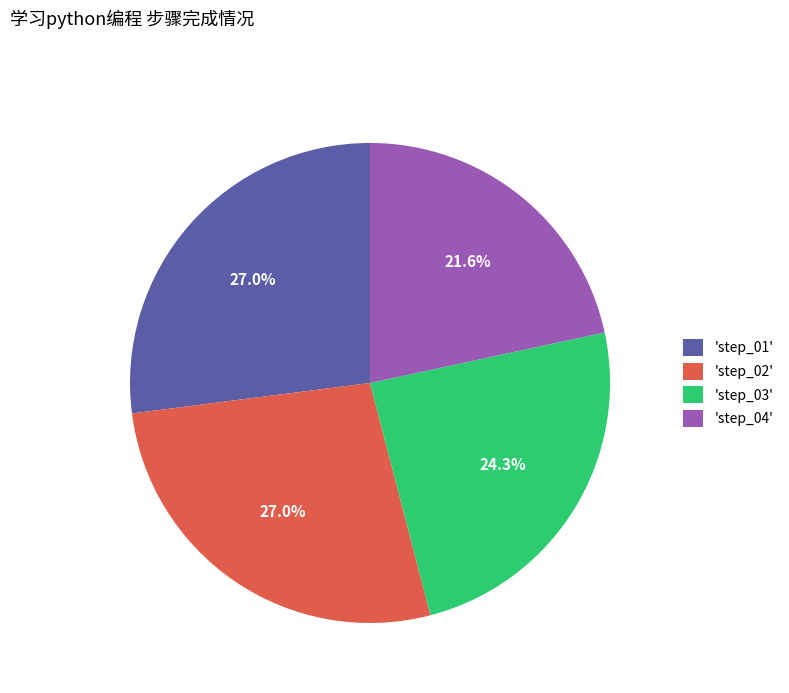

What is the ratio of the value at 'step_03' to the value at 'step_04'?

1.1